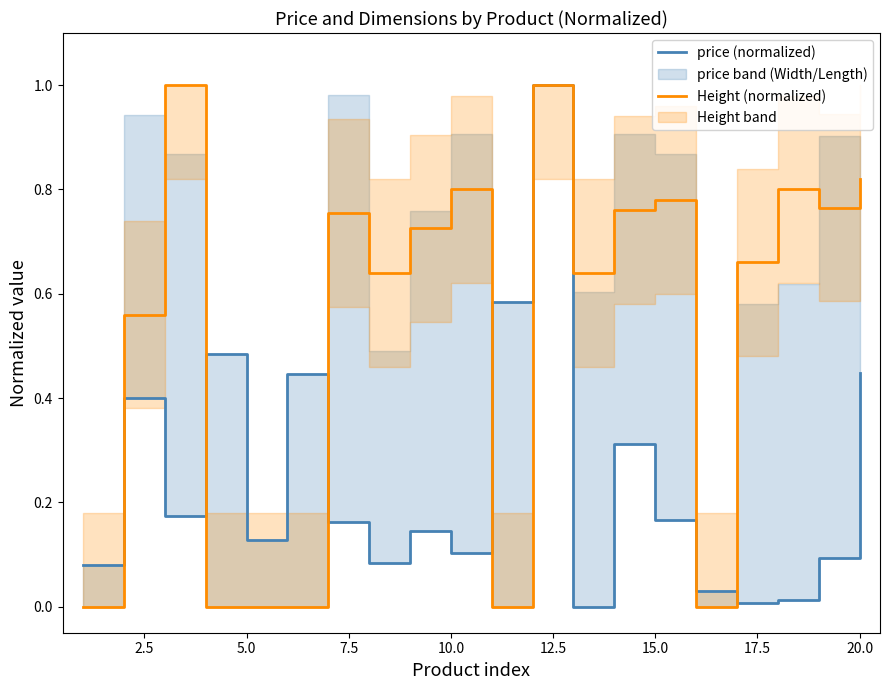

Which series has the largest total across all categories?

Height (normalized)